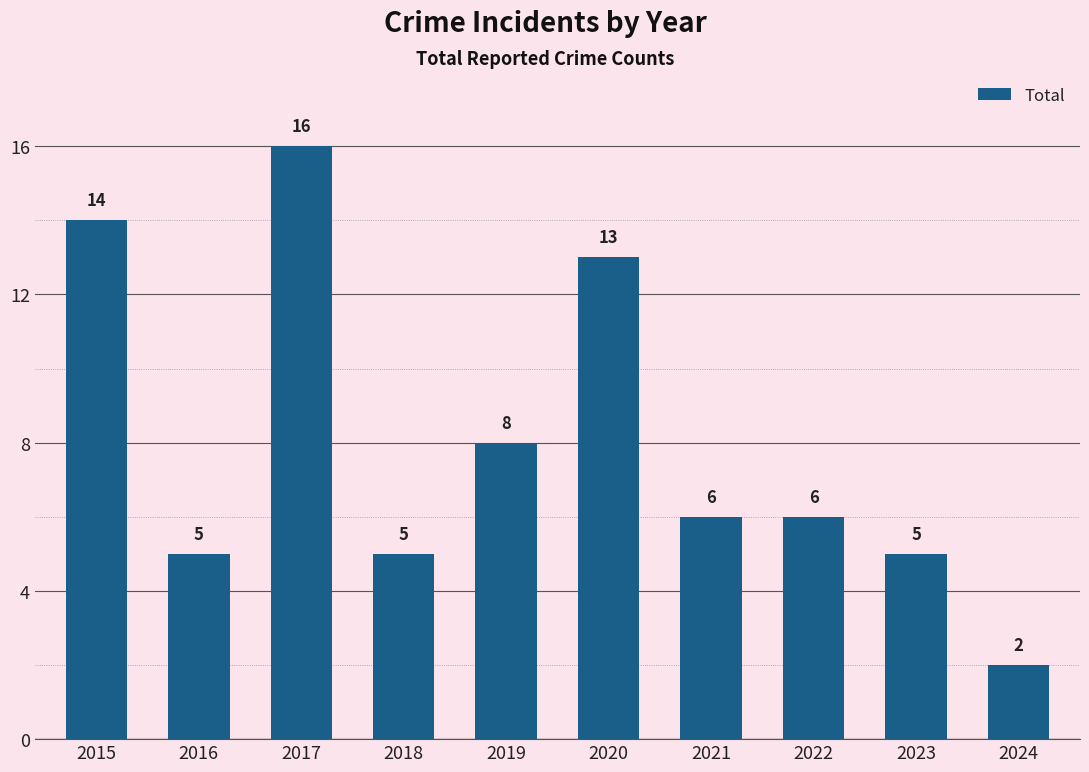

At which category does the chart reach its peak across all series?

2017